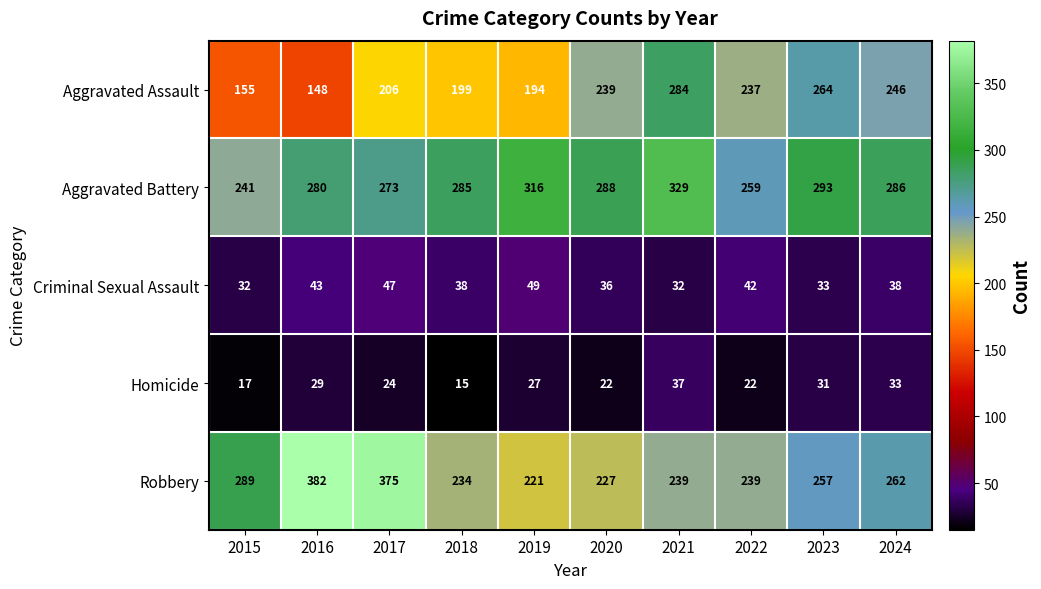

True or false: Homicide has a value of 22 at 2020.

True